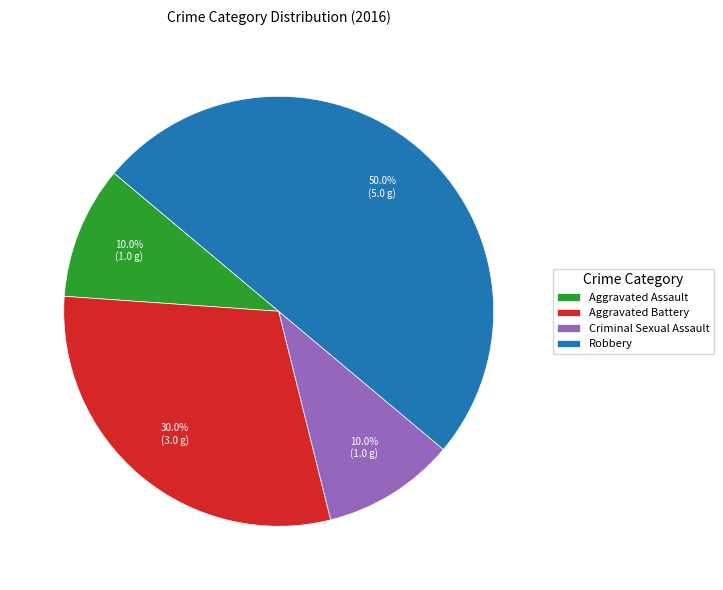

What is the total percentage of Aggravated Assault and Robbery?

60.0%